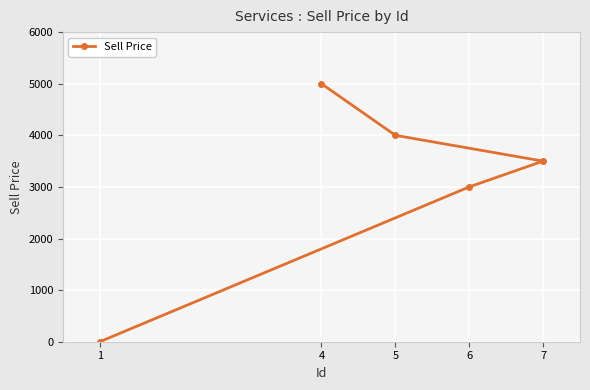

The chart shows a value of 4000 at 5. True or false?

True